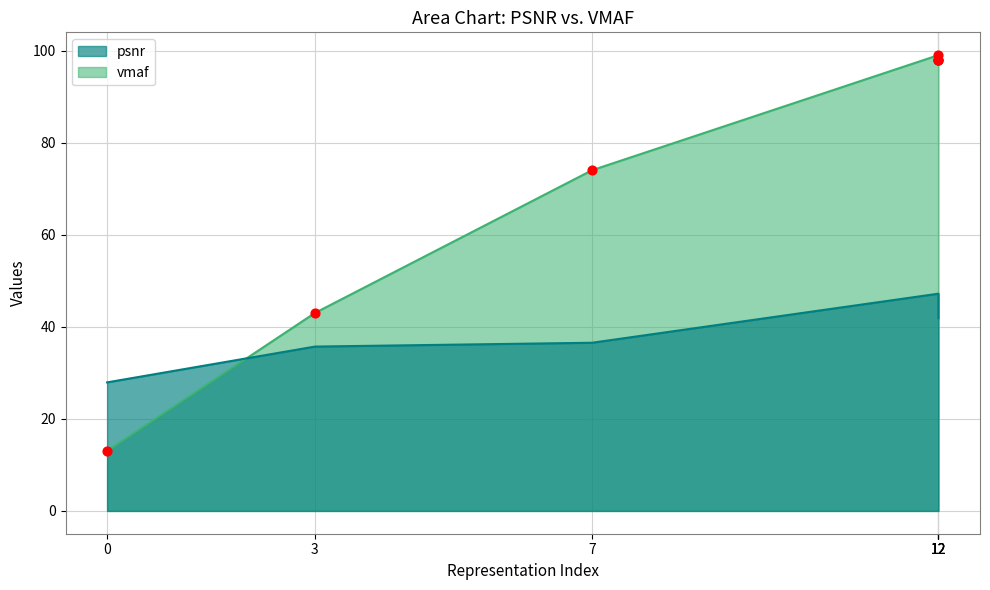

What are all the series names shown in the legend?

psnr, vmaf